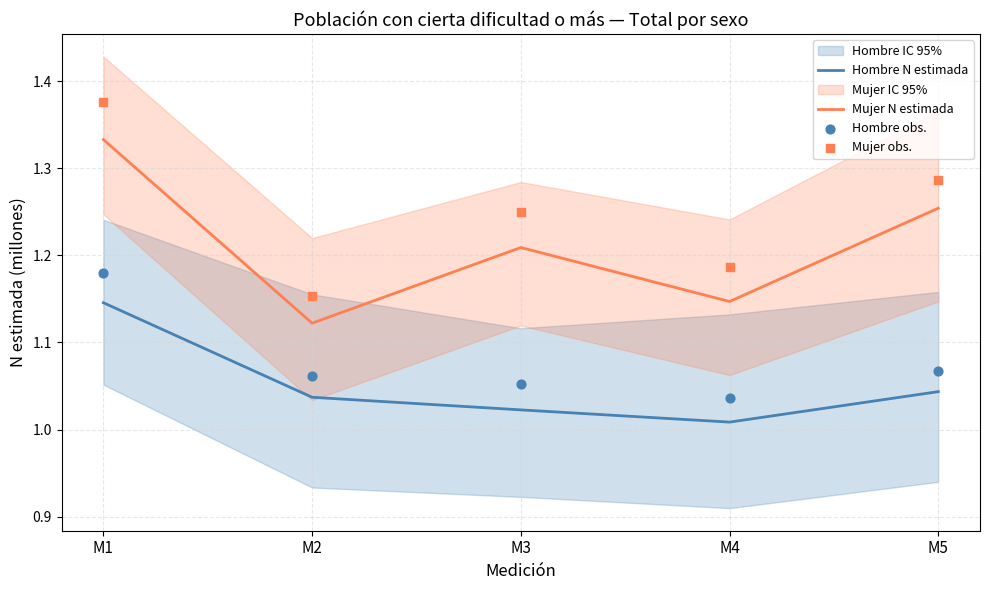

The value of Hombre N estimada at M3 is 0.4. True or false?

False